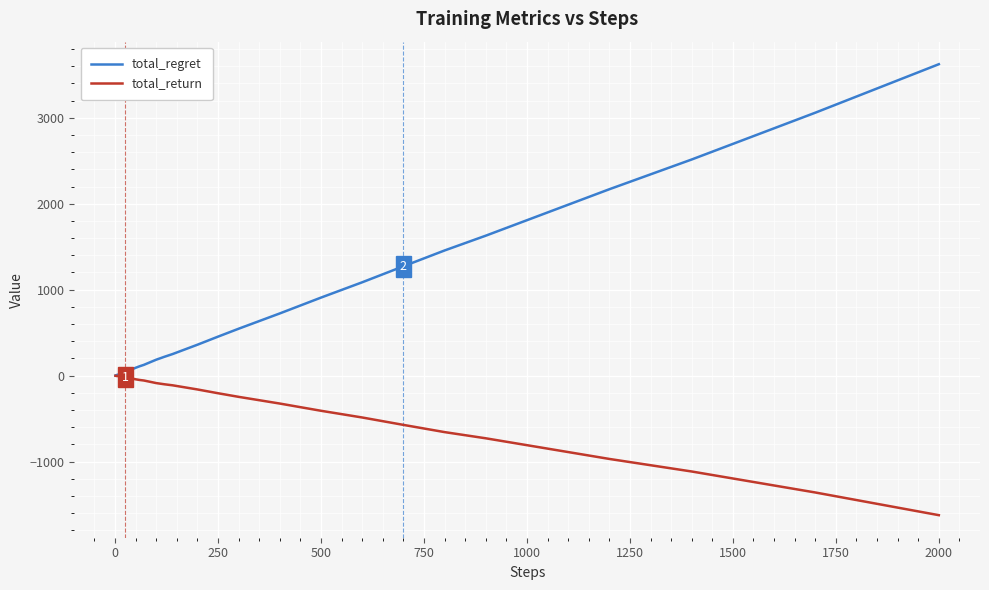

Which series has the largest range (max minus min)?

total_regret